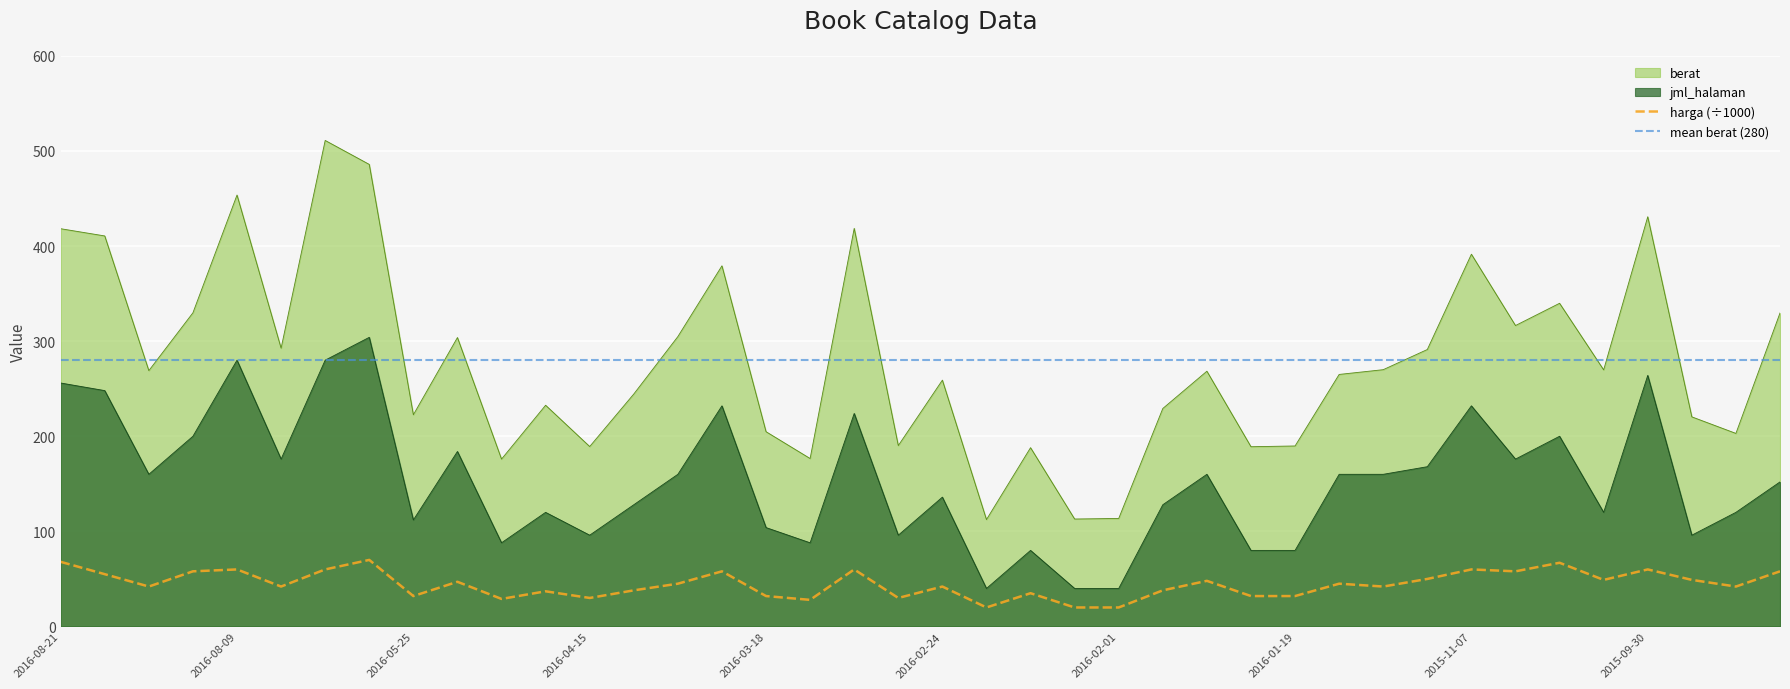

At which label is jml_halaman closest to 172?

2016-08-06